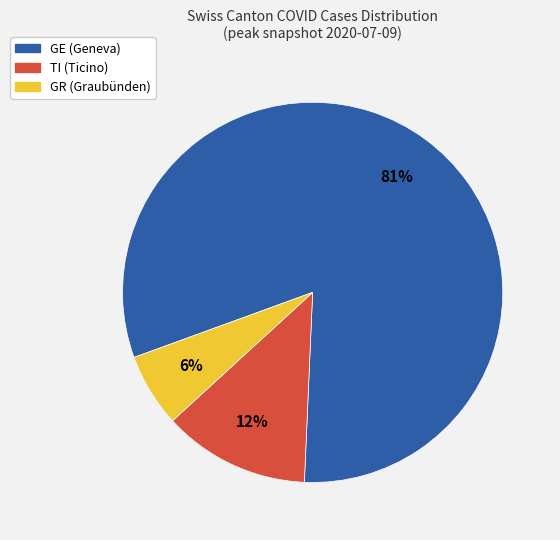

Which slice is the smallest?

GR